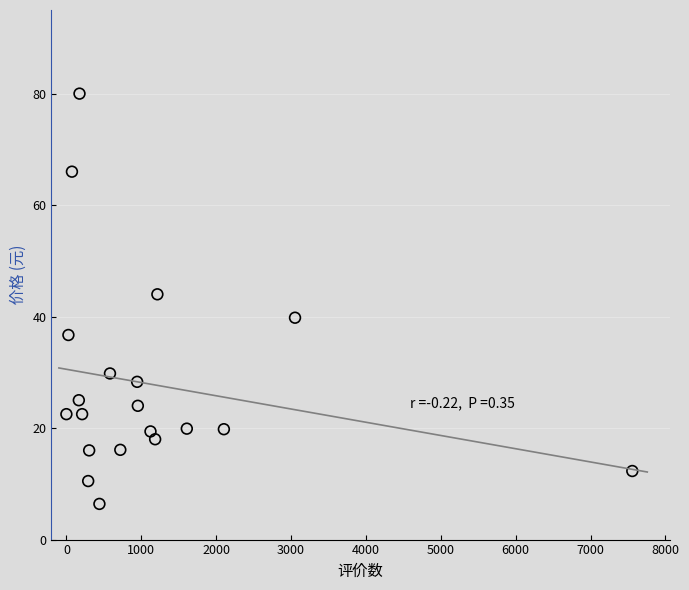

What is the range of X values (max minus min)?

7557.0